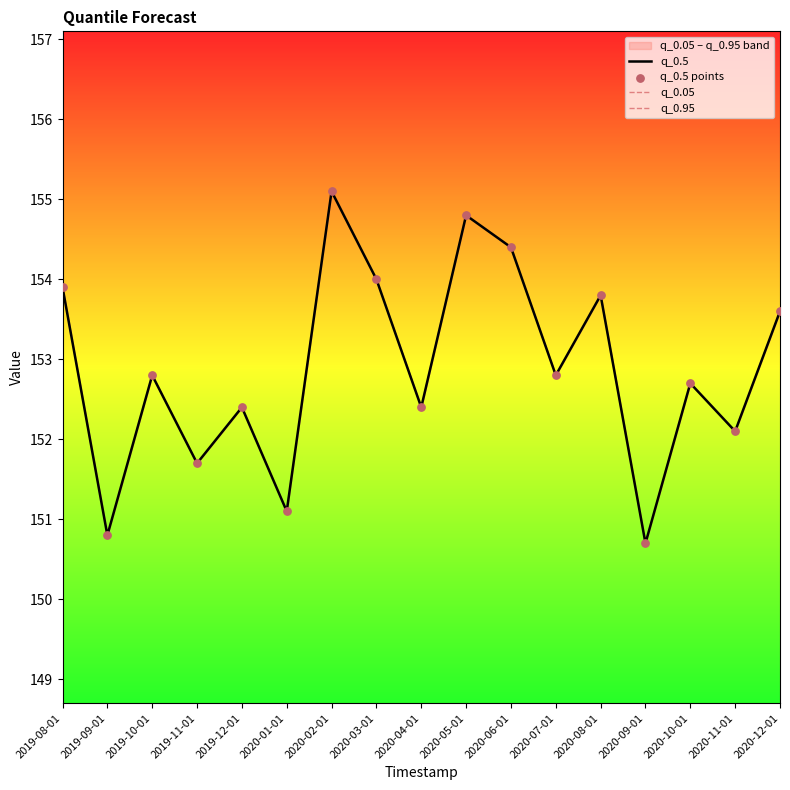

Which series reaches the minimum Y coordinate?

q_0.5